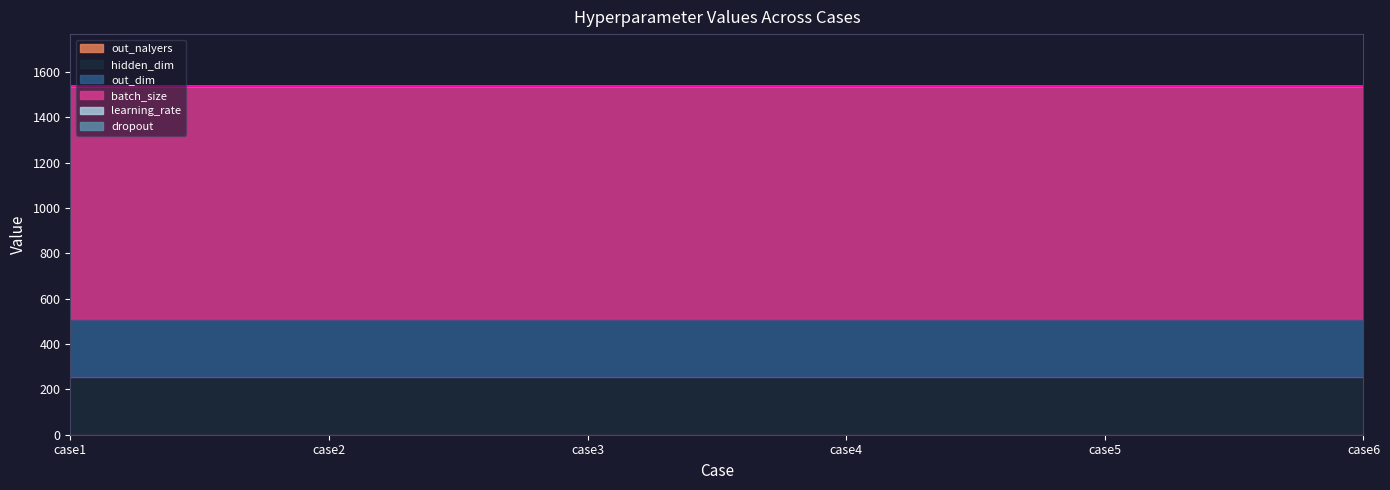

Rank the categories by learning_rate value from lowest to highest.

case1, case2, case3, case4, case5, case6